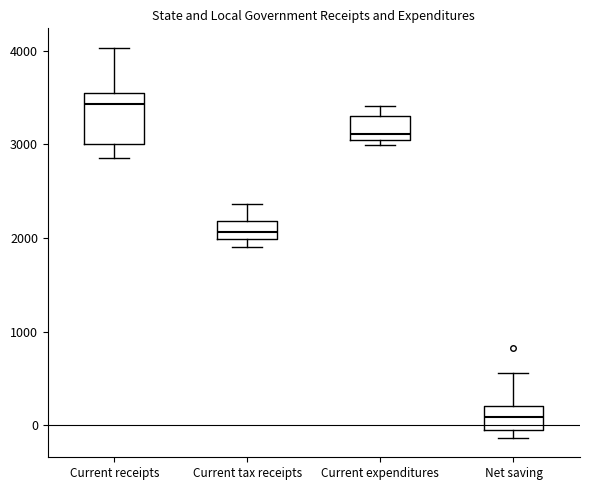

Which box has the lowest median line?

Net saving